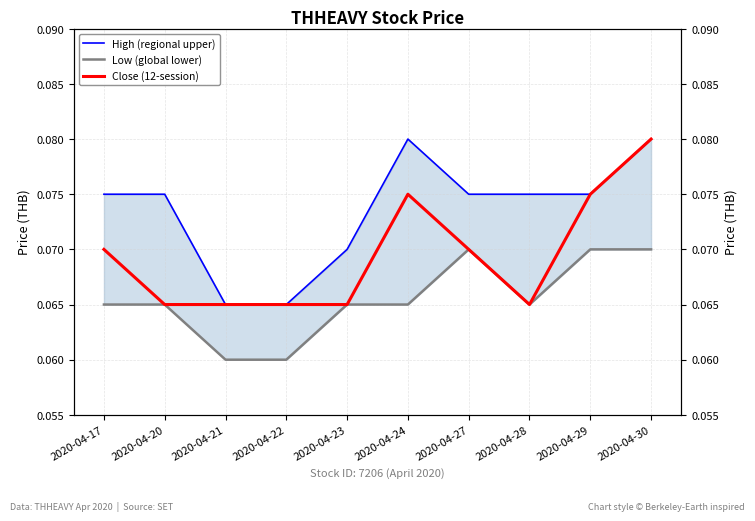

True or false: Close (12-session) and High (regional upper) intersect in this chart.

False